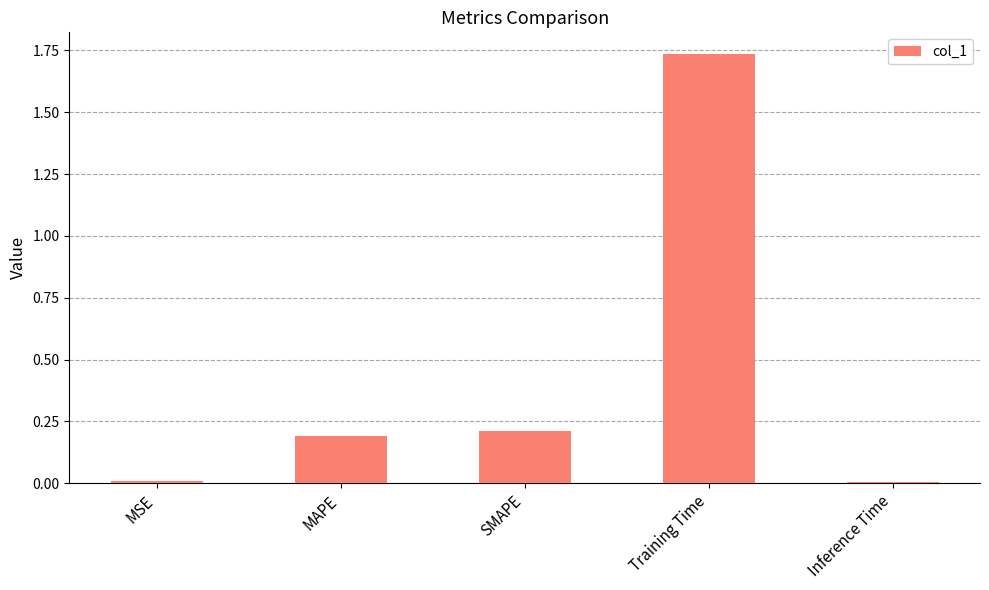

True or false: the data shows 0.0 at MSE.

True